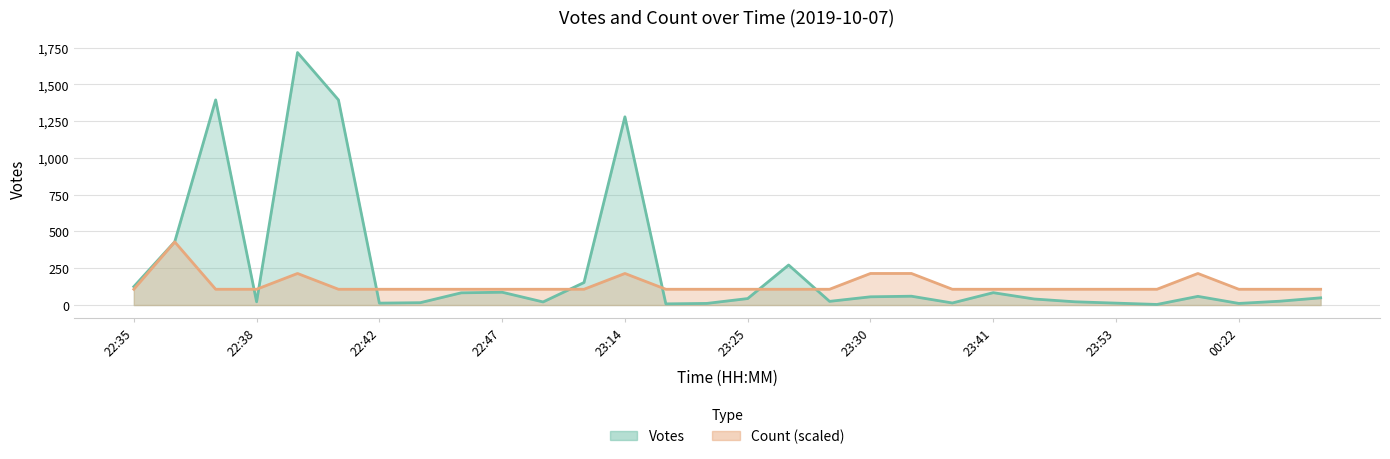

Which series has the largest total across all categories?

Votes